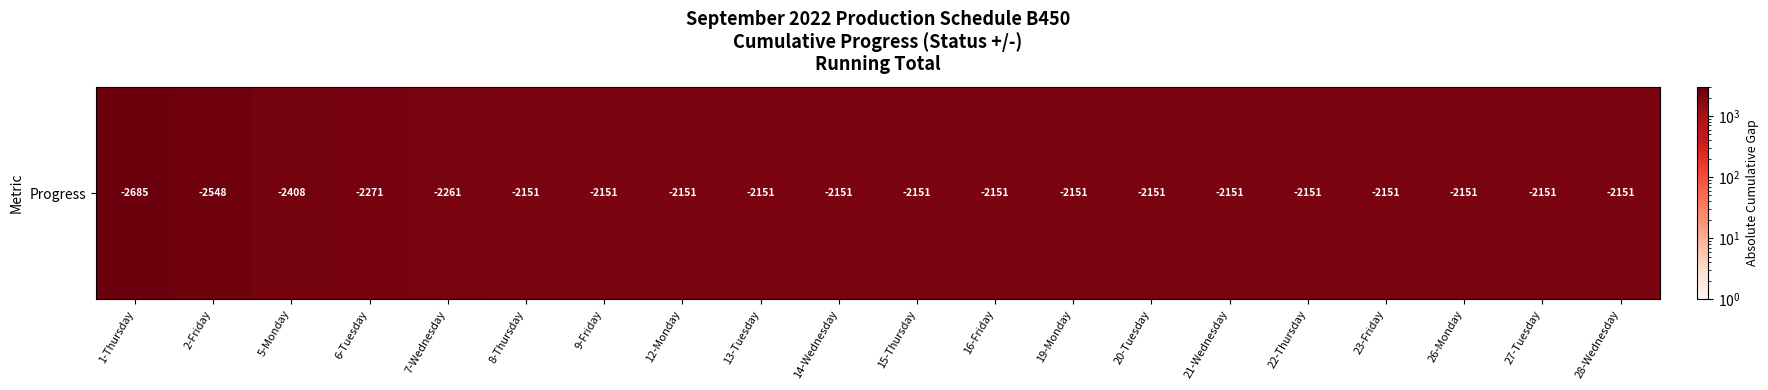

The chart shows a value of 2685 at 1-Thursday. True or false?

True